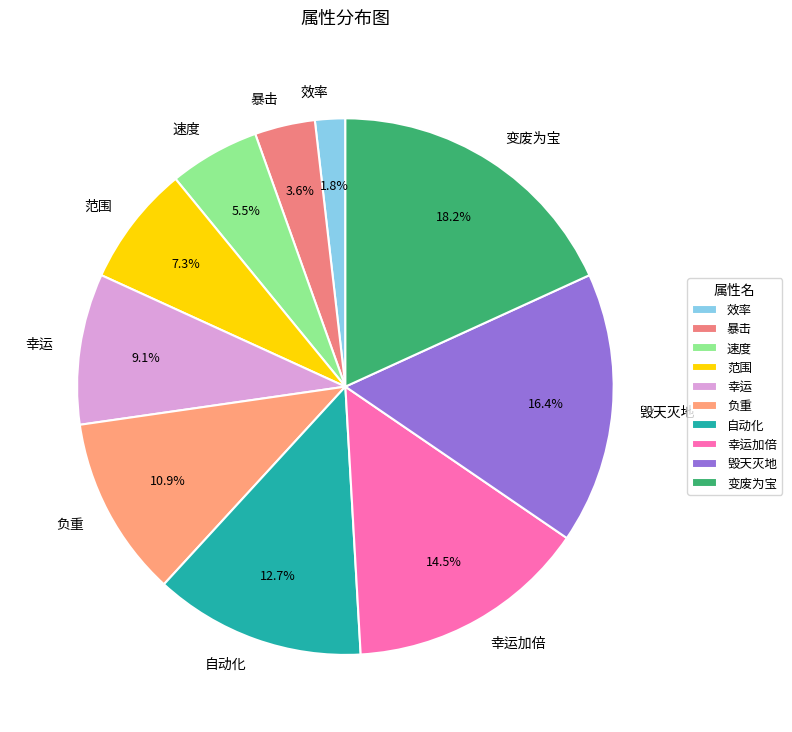

How much of the chart is everything except 自动化?

87.3%